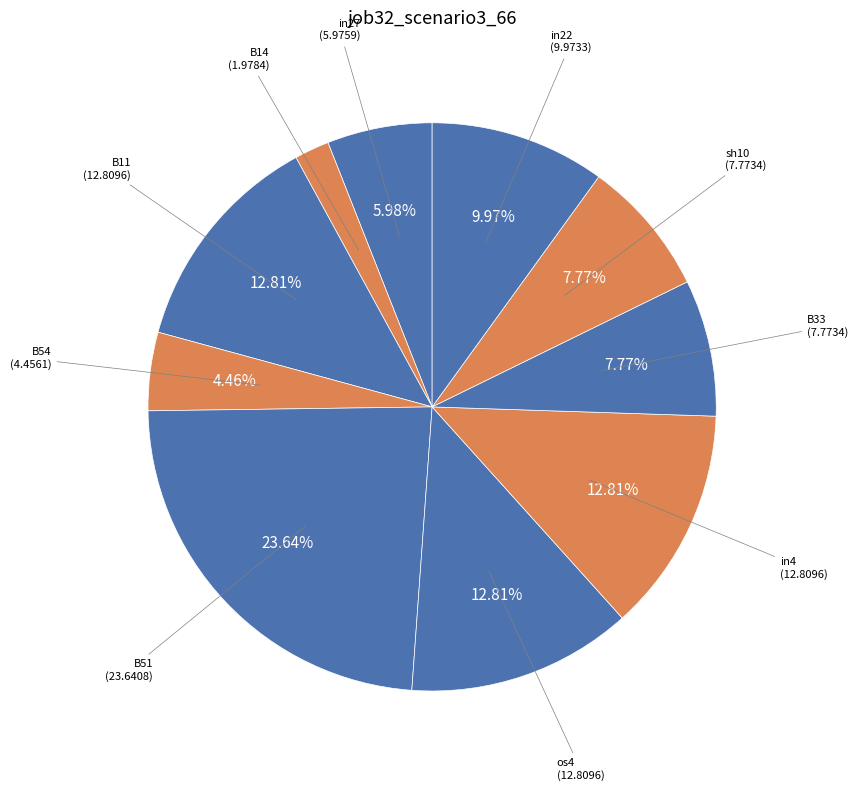

How many segments does this pie chart have?

10